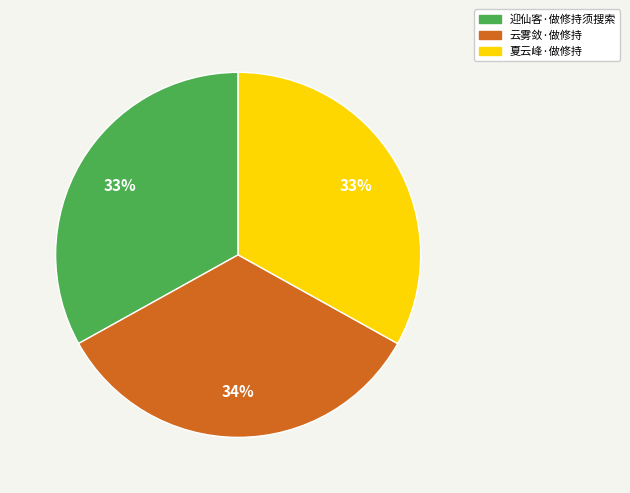

Which slice is the largest?

云雾敛·做修持